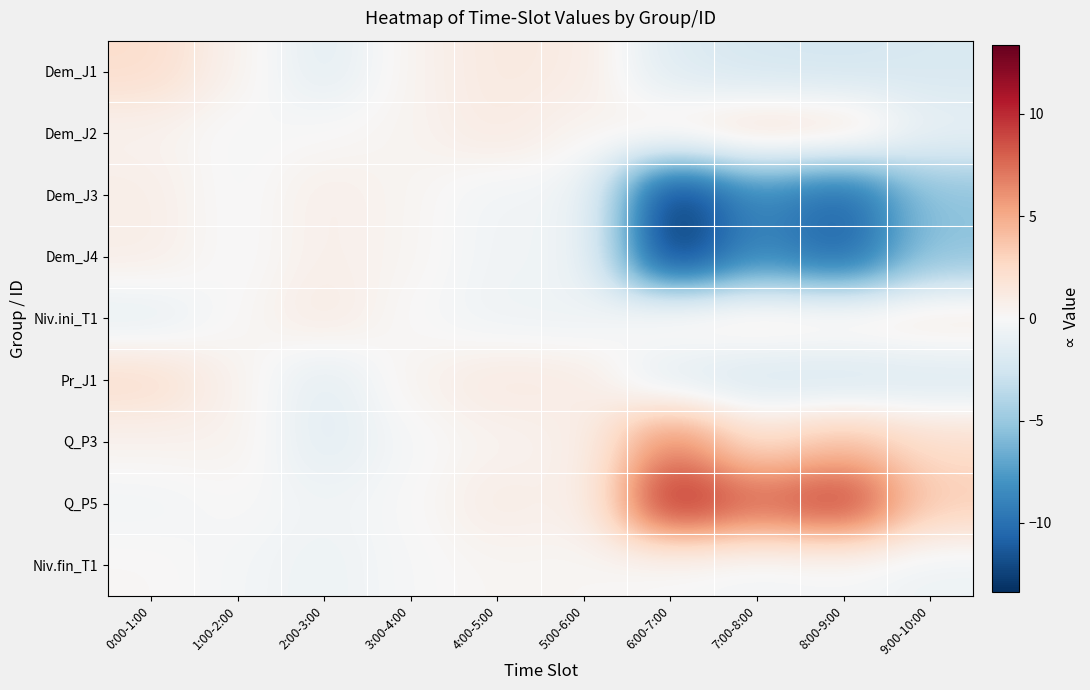

At which category is the sum across all series the highest?

0:00-1:00